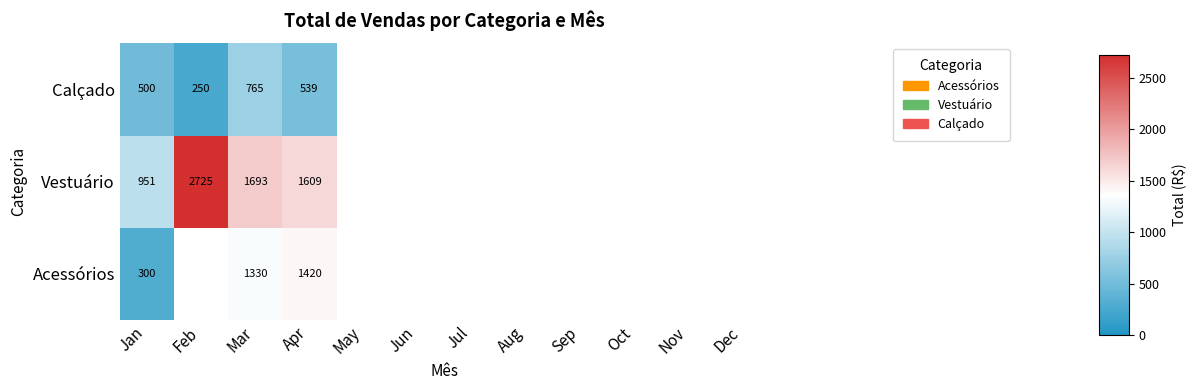

At which category does the chart reach its peak across all series?

Feb